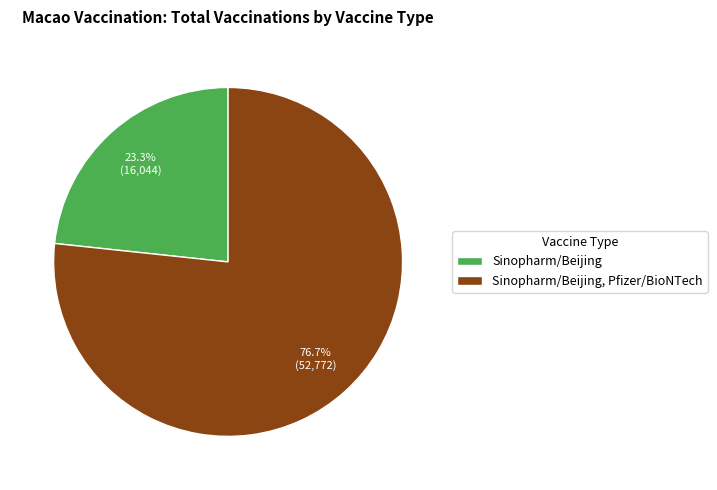

To the nearest percent, what percentage of the pie is Sinopharm/Beijing, Pfizer/BioNTech?

77%